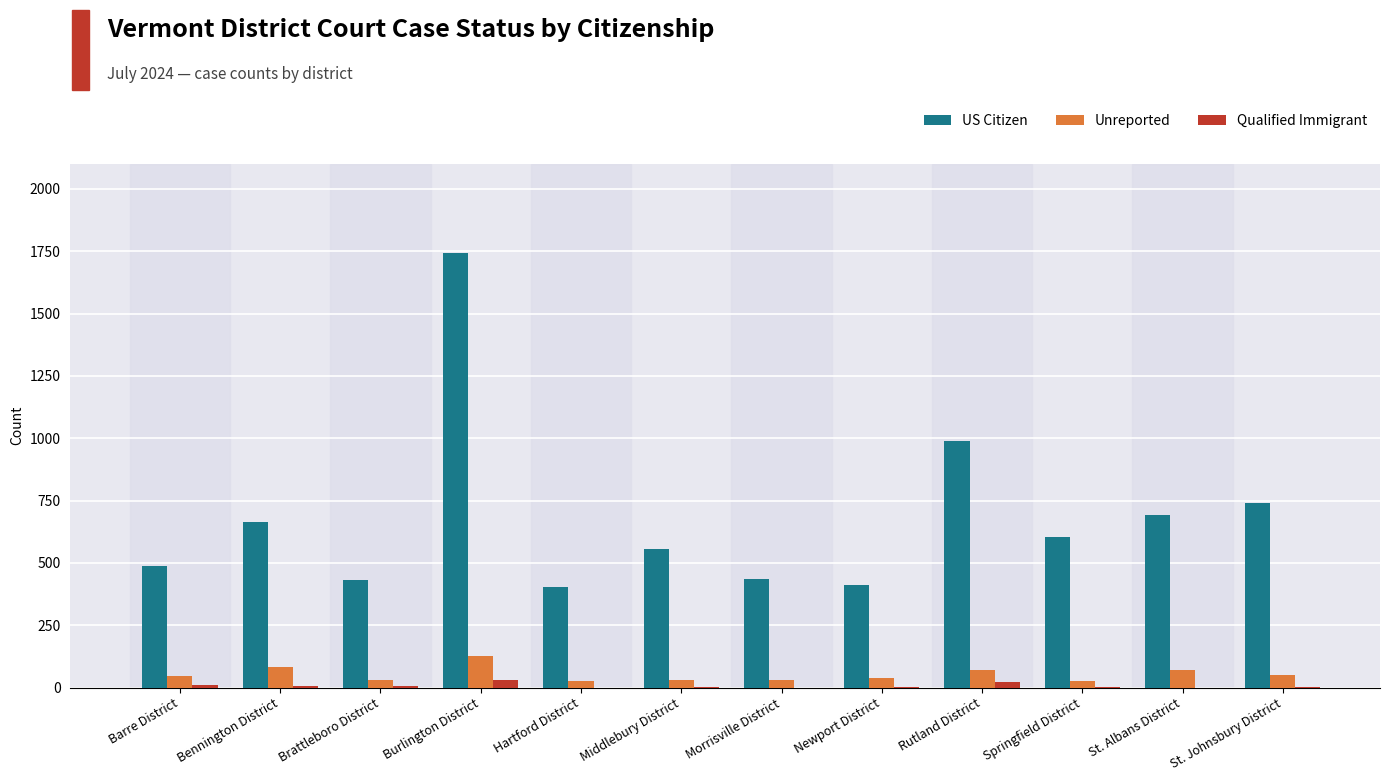

Count the number of categories in the chart.

12